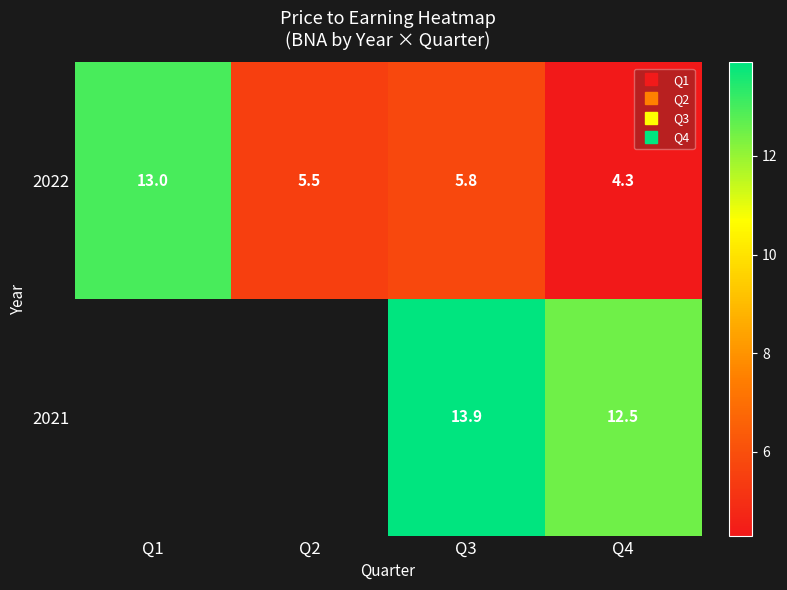

What is the greatest value displayed?

13.9